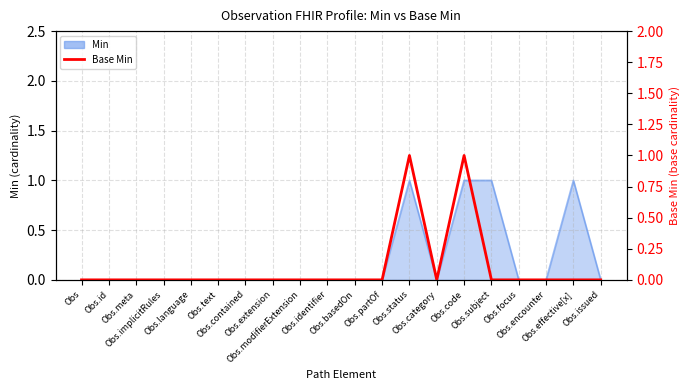

What is the difference between the values at Obs.code and Obs.implicitRules?

1